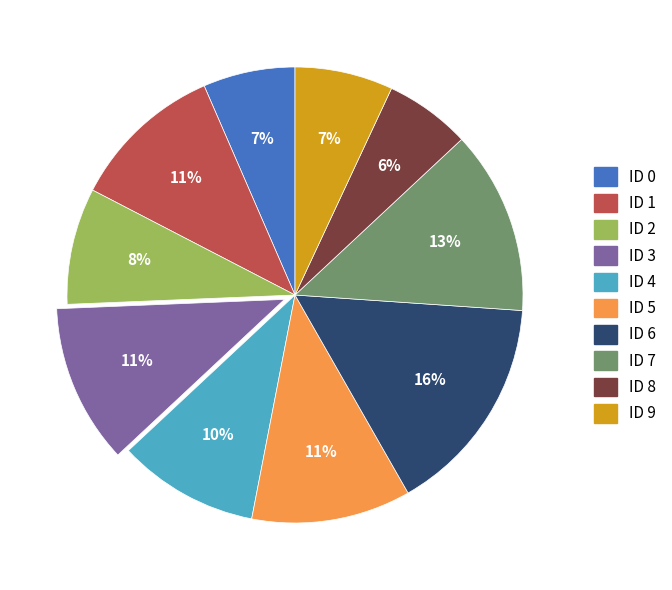

Does any single category account for the majority?

No